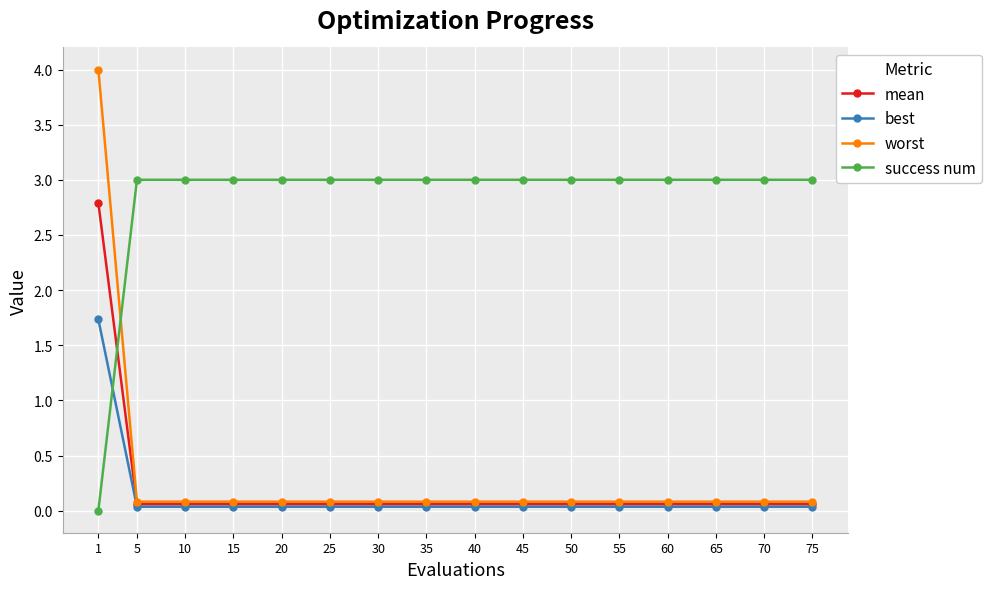

Which series changed the most between 1 and 45?

worst